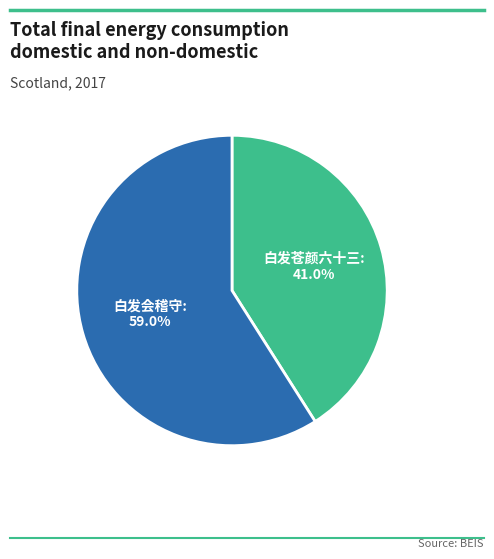

Does any single category account for the majority?

Yes